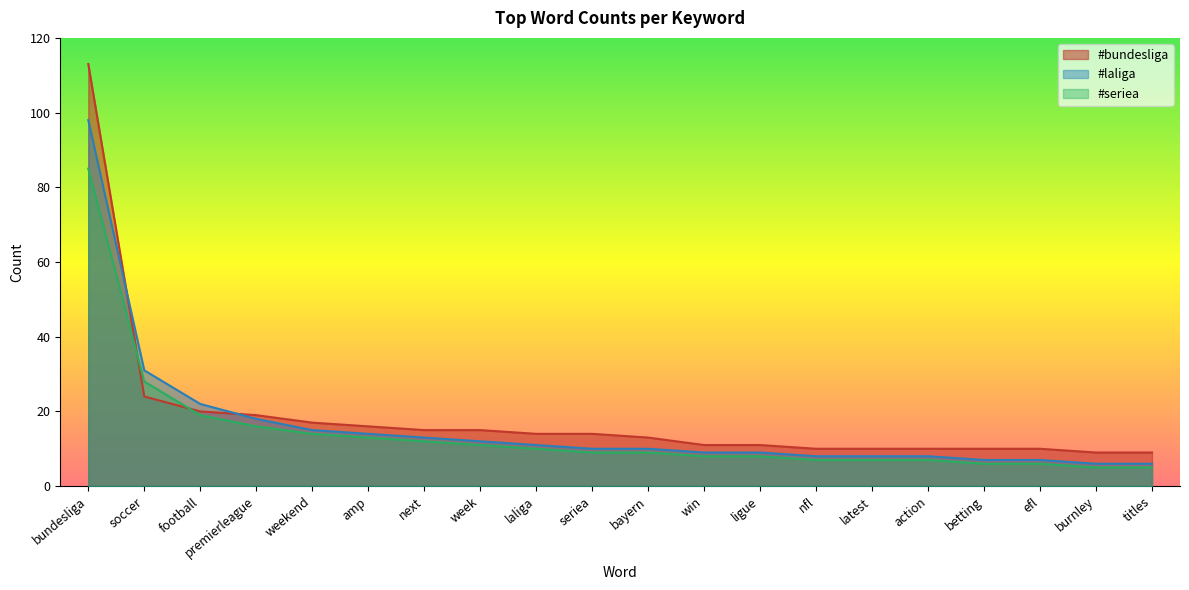

Between premierleague and laliga, which series saw the biggest shift?

#laliga